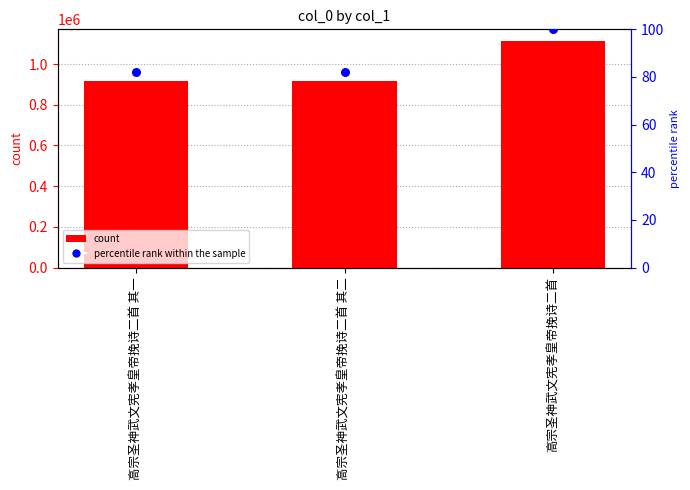

Which series reaches the minimum Y coordinate?

percentile rank within the sample